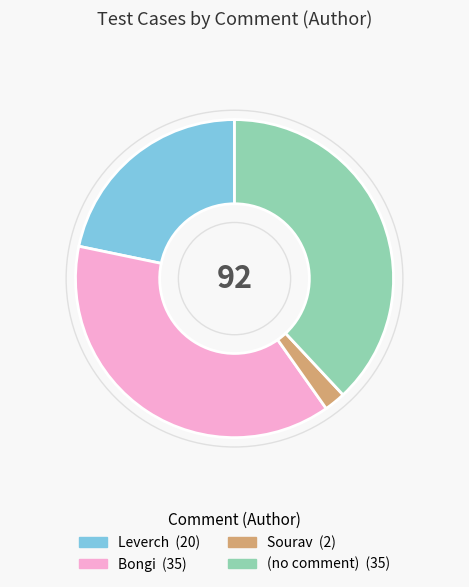

Is there a majority slice in this chart?

No